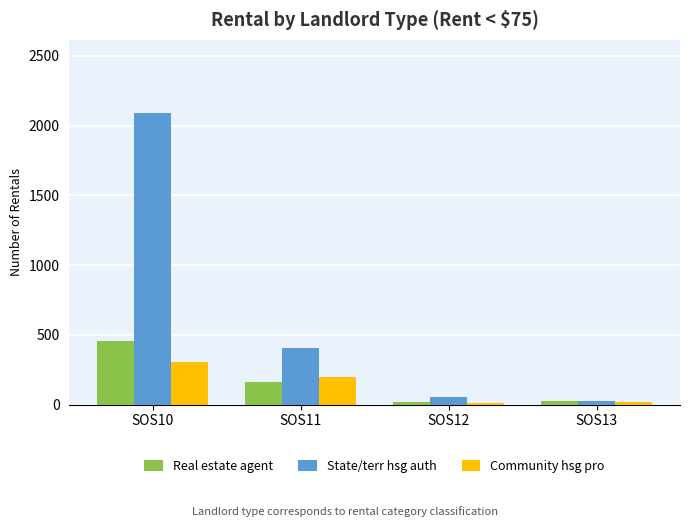

How many values in the State/terr hsg auth series are below 408?

2